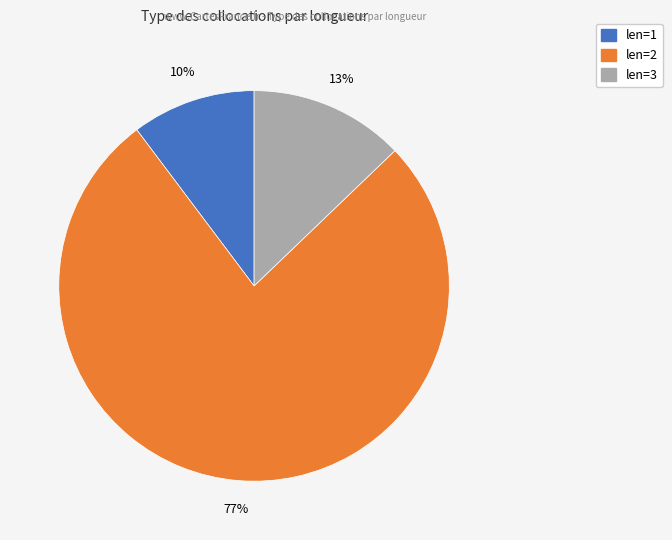

Which has a higher value, len=2 or len=3?

len=2